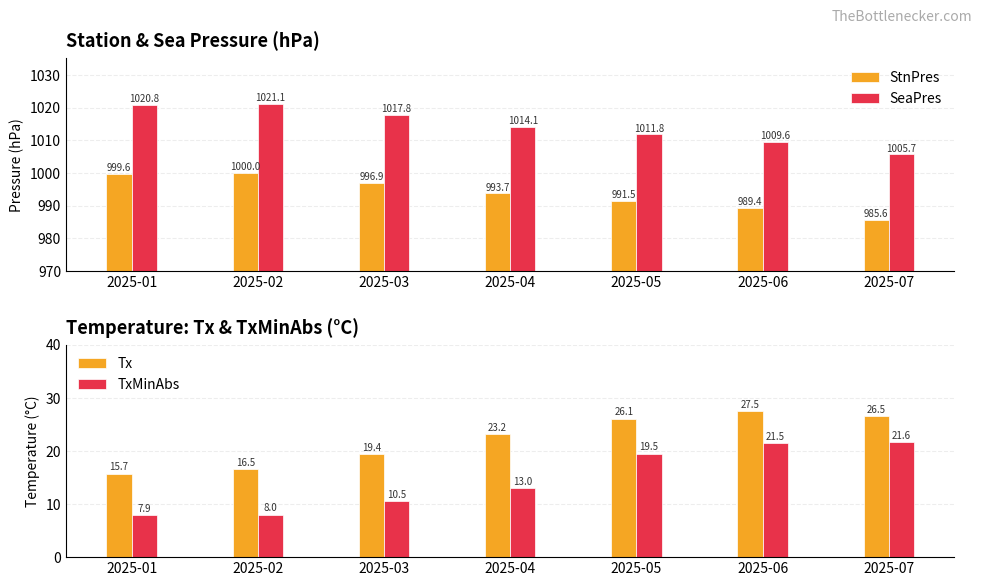

What is the sum of the Tx values at 2025-01 and 2025-02?

32.2